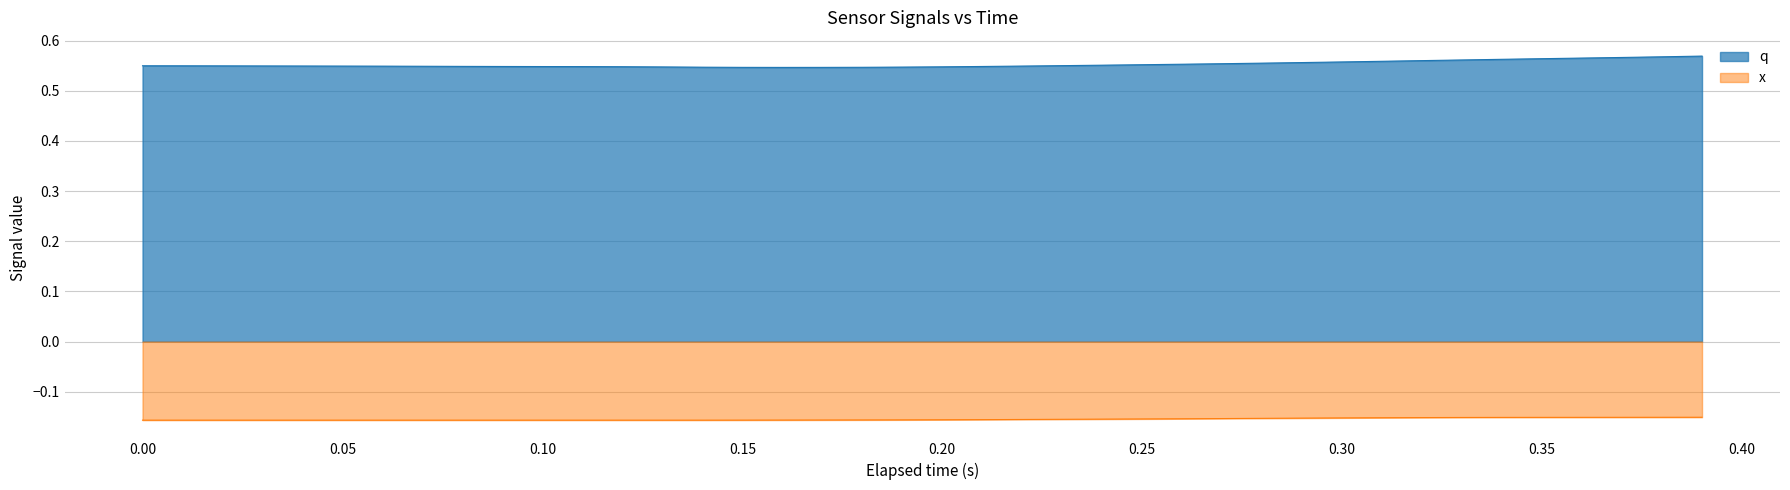

Which series has the largest total across all categories?

q